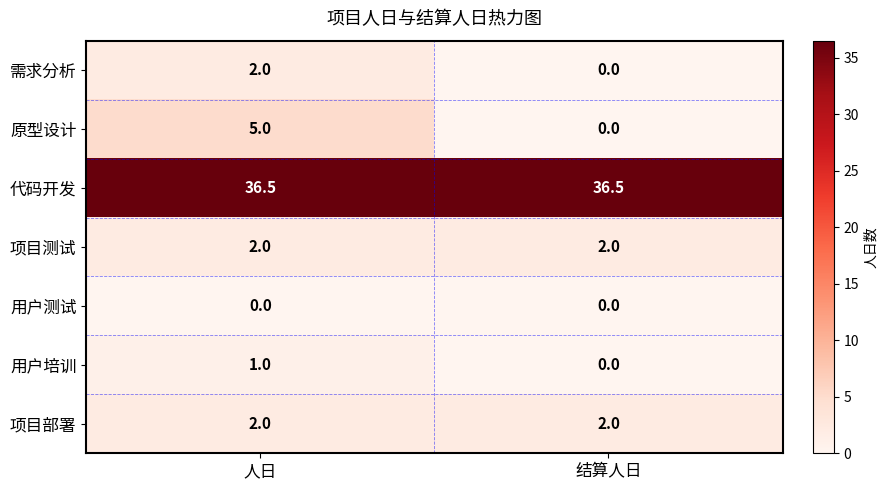

What is the lowest value of the 项目测试 series?

2.0